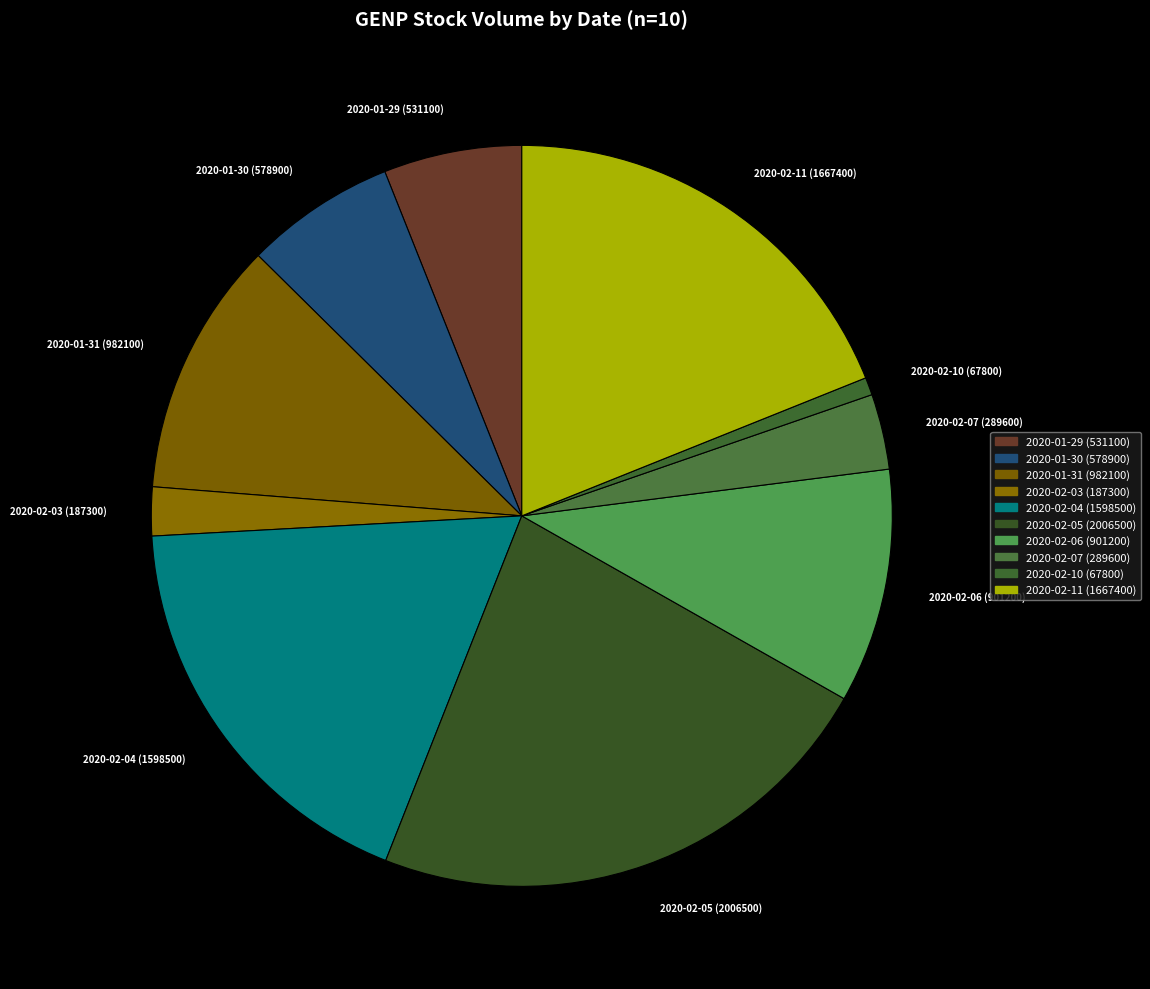

Count the number of slices in the pie.

10